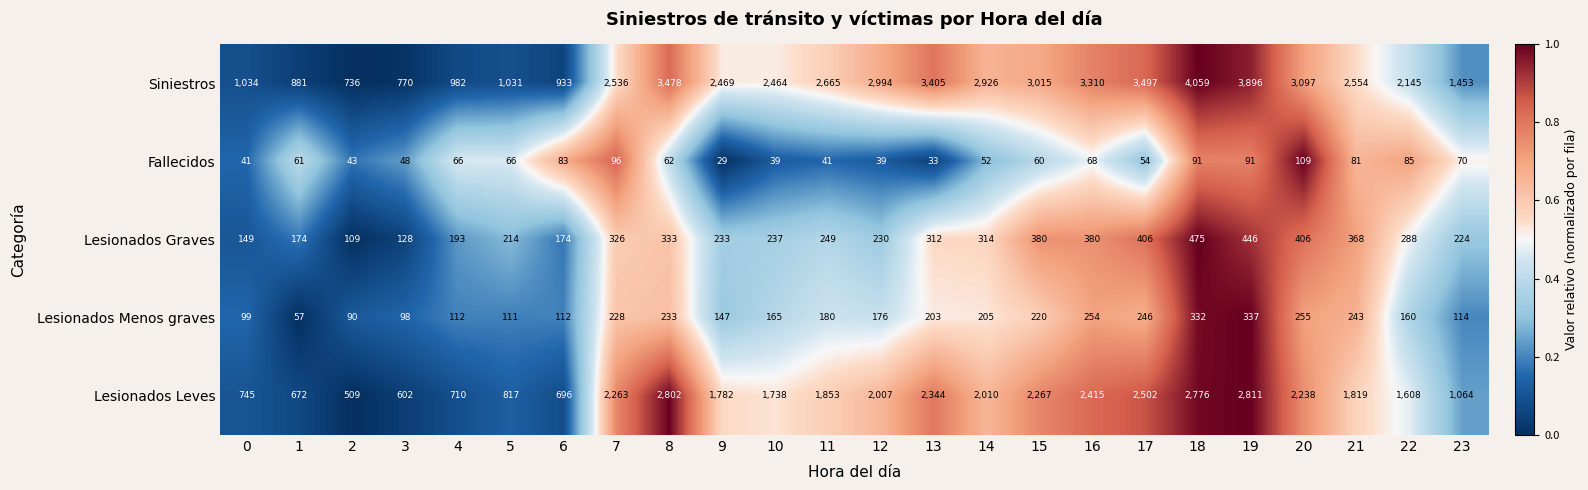

Which series has the largest range (max minus min)?

Siniestros